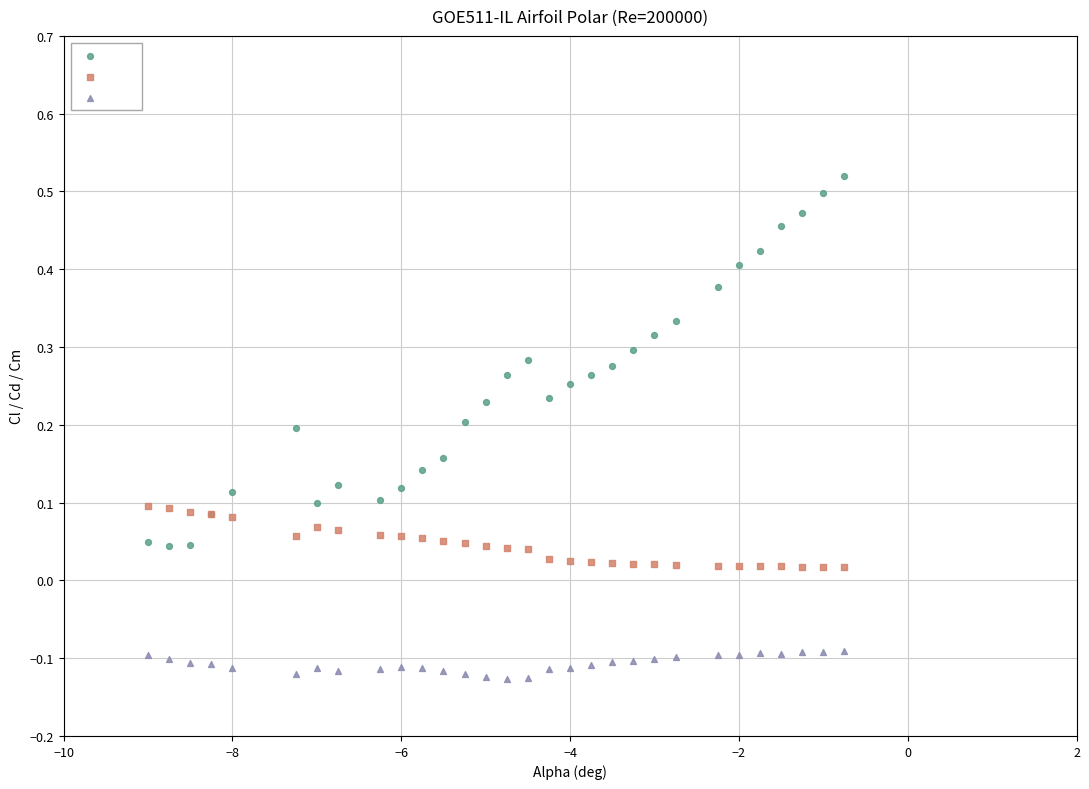

Which series reaches the minimum Y coordinate?

Cm